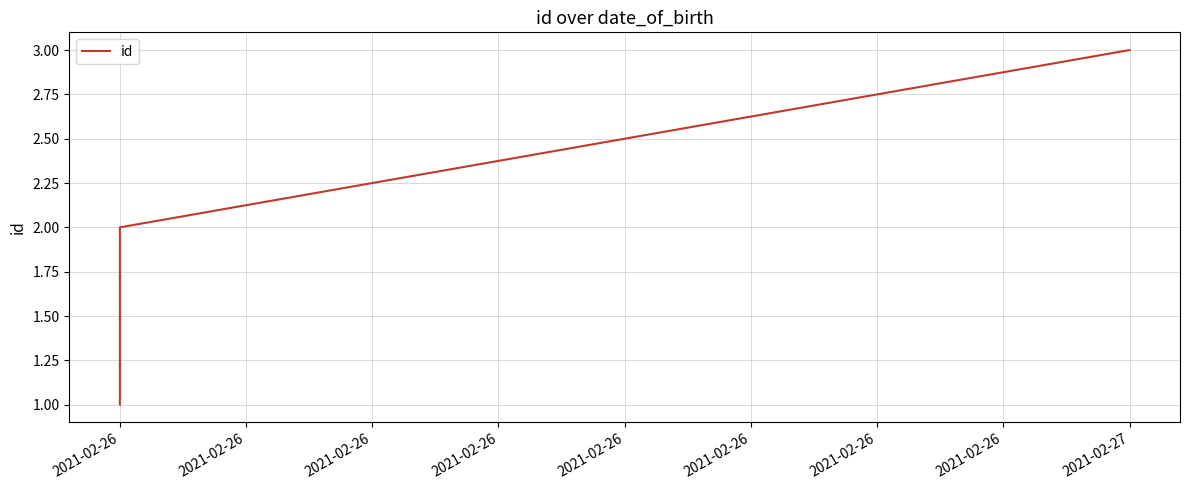

How many data points does each series have?

3